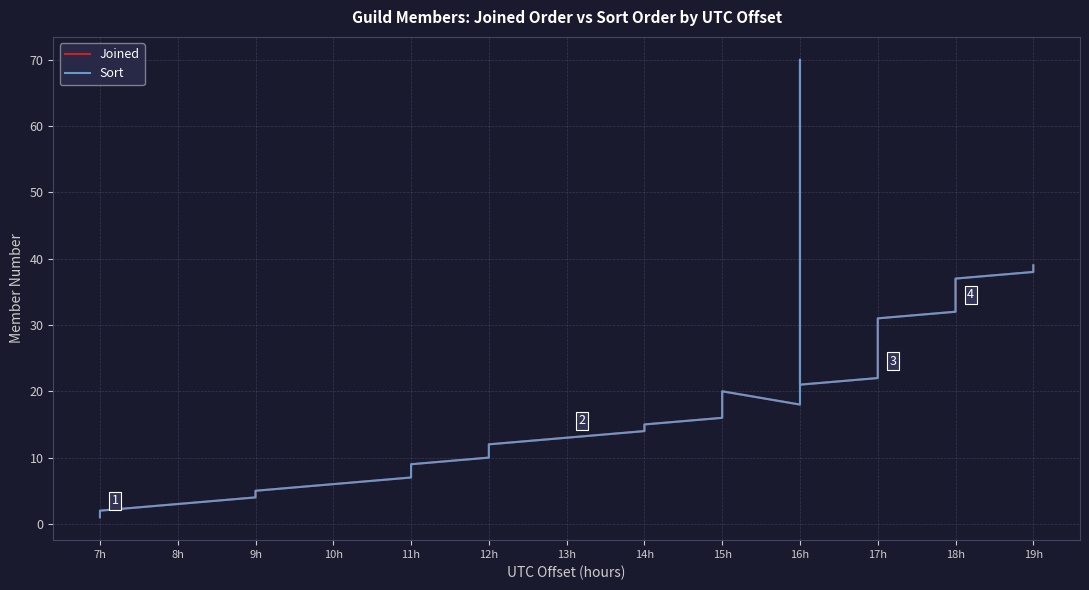

The Joined series shows 39 at 19h. True or false?

True